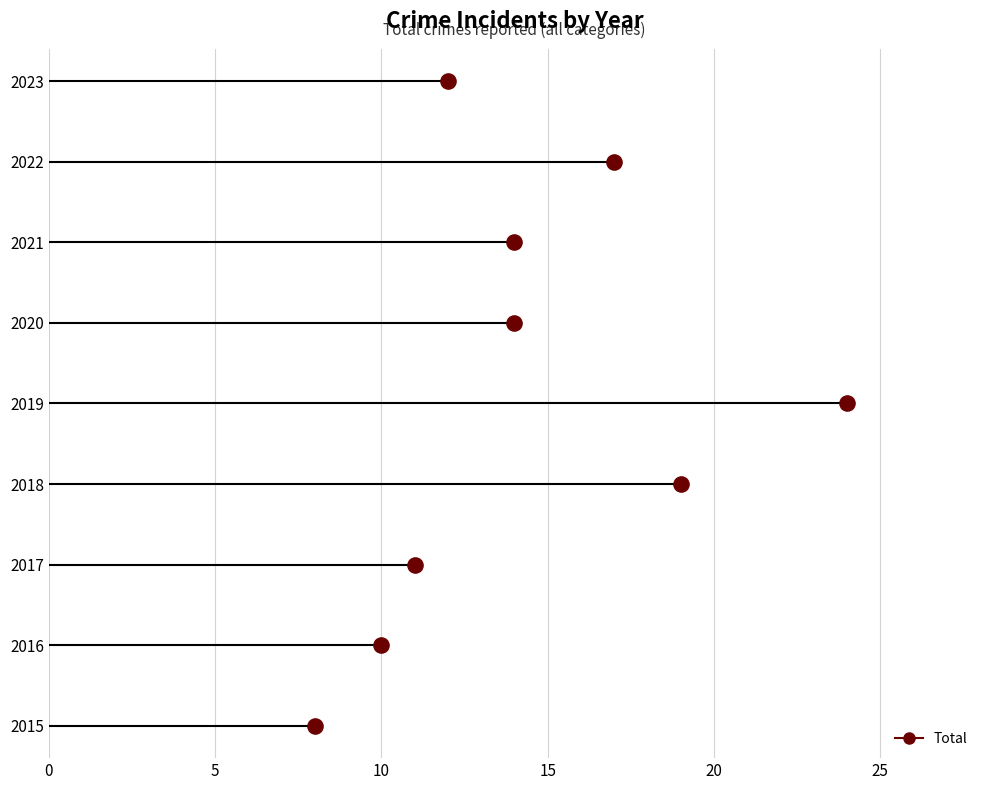

What is the ratio of the value at 2021 to the value at 2018?

0.7